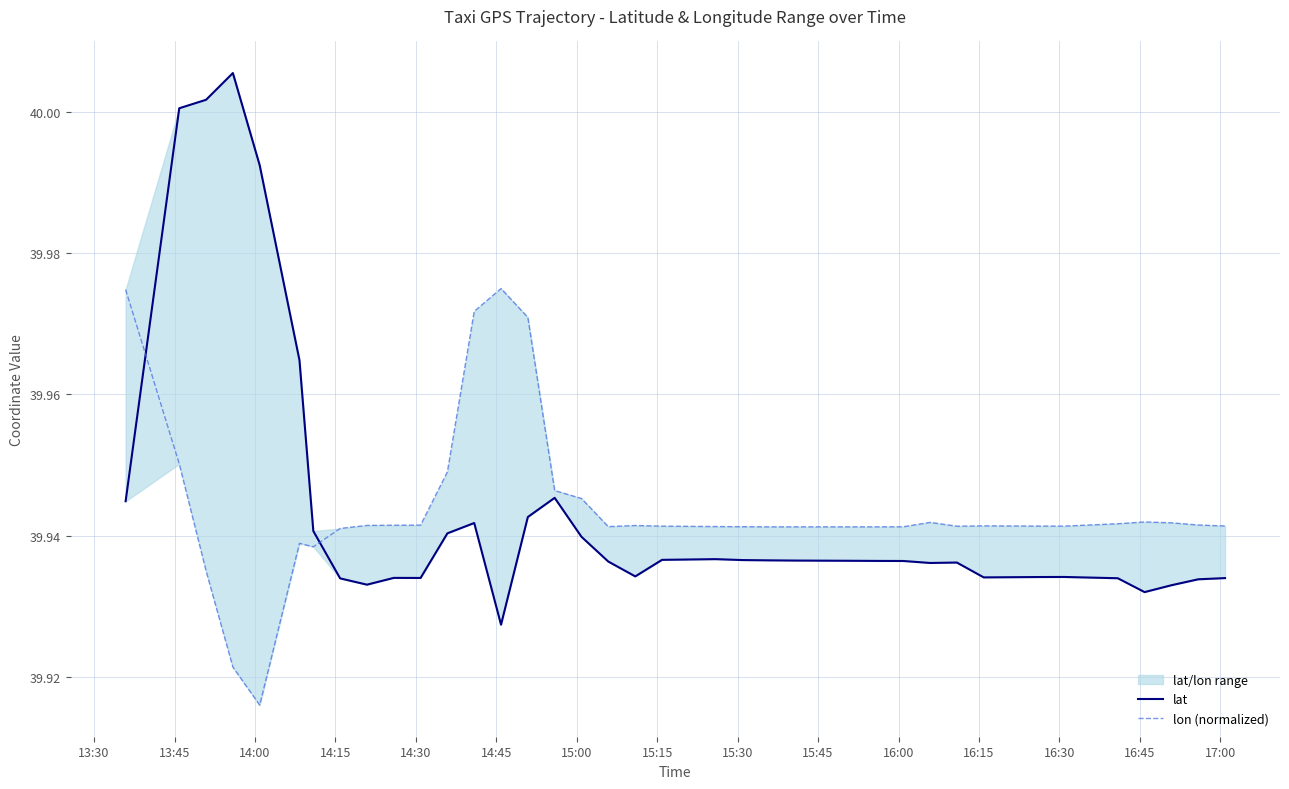

What is the minimum value shown in the chart?

39.9